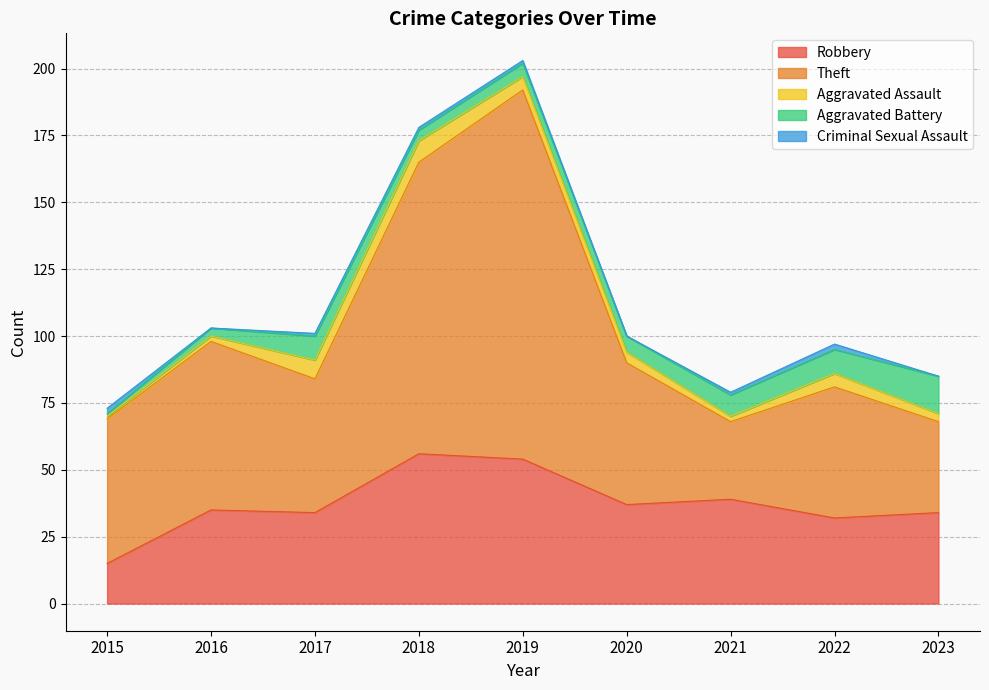

Does the chart display data point markers on the line(s)?

No